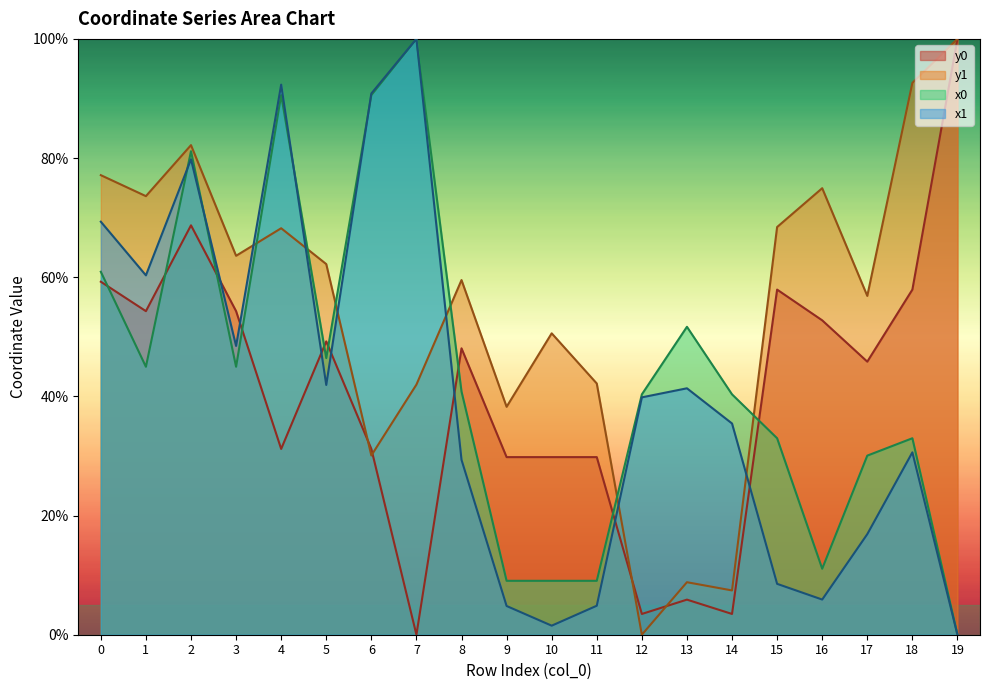

Reading left to right, what are all the values shown in this chart?

x0: 0=60.9	1=45.0	2=81.2	3=45.0	4=90.6	5=46.4	6=90.6	7=100.0	8=40.8	9=9.0	10=9.0	11=9.0	12=40.3	13=51.7	14=40.3	15=33.0	16=11.1	17=30.1	18=33.0	19=0.0
y0: 0=59.2	1=54.3	2=68.7	3=54.3	4=31.2	5=49.2	6=31.2	7=0.0	8=48.1	9=29.8	10=29.8	11=29.8	12=3.5	13=5.9	14=3.5	15=57.9	16=52.8	17=45.8	18=57.9	19=100.0
x1: 0=69.3	1=60.3	2=79.8	3=48.5	4=92.3	5=41.9	6=90.8	7=100.0	8=29.4	9=4.8	10=1.5	11=4.9	12=39.8	13=41.4	14=35.5	15=8.5	16=5.9	17=16.9	18=30.6	19=0.0
y1: 0=77.1	1=73.6	2=82.2	3=63.6	4=68.2	5=62.2	6=30.1	7=42.0	8=59.5	9=38.3	10=50.6	11=42.2	12=0.0	13=8.8	14=7.4	15=68.4	16=74.9	17=56.9	18=92.6	19=100.0